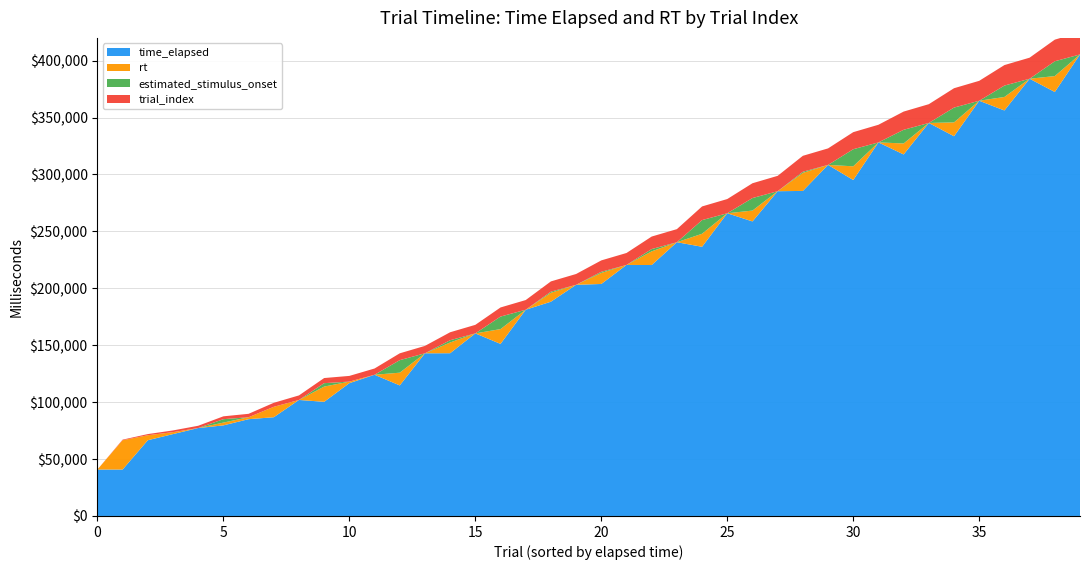

Reading right to left, extract all data points from this chart.

time_elapsed: 405466	399457	384117	378112	364782	358777	345268	339263	328185	322181	308415	302407	285311	279294	265932	259927	240486	234481	220531	214521	203081	197074	181184	175174	160404	154399	142911	136887	124052	118050	116671	101916	95911	86745	85035	77248	73649	70935	66540	40793
rt: 0	13972	0	11872	0	12189	0	9663	0	12052	0	15851	0	9540	0	11427	0	12022	0	9705	0	7838	0	13001	0	9418	0	11185	0	1372	13375	0	9165	1708	2448	0	1710	4395	25746	0
trial_index: 39	38	37	36	35	34	33	32	31	30	29	28	27	26	25	24	23	22	21	20	19	18	17	16	15	14	13	12	11	10	9	8	7	6	5	4	3	2	1	0
estimated_onset: 0	13	0	10	0	13	0	12	0	15	0	1	0	11	0	12	0	2	0	1	0	1	0	11	0	2	0	11	0	0	3	0	0	0	3	0	0	0	0	0